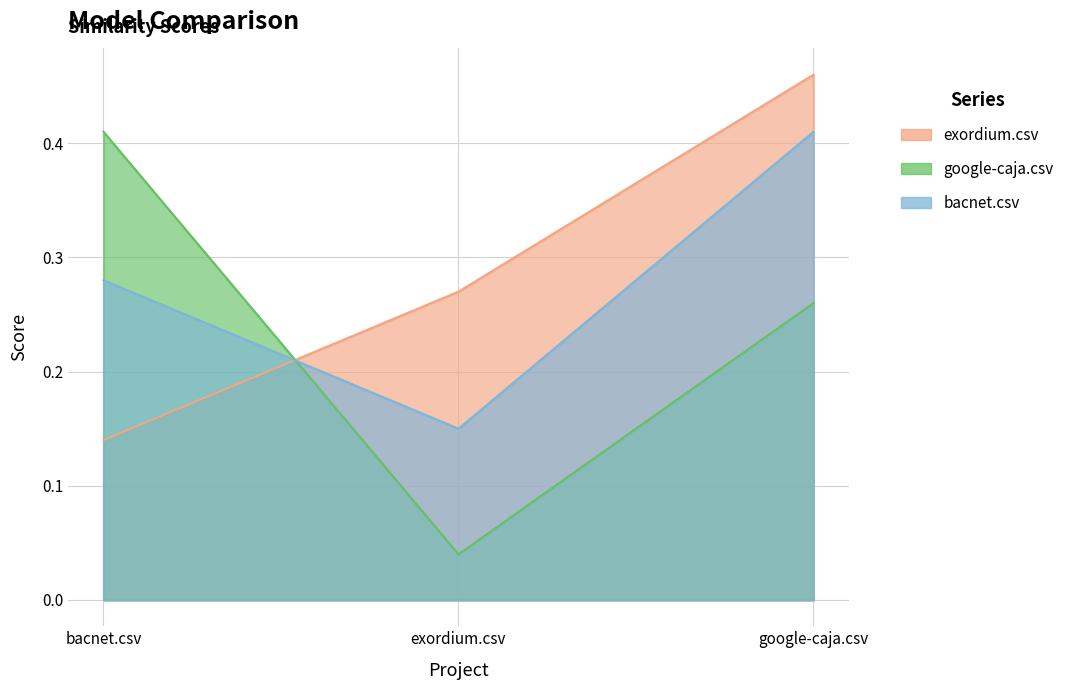

How many data points does each series have?

3